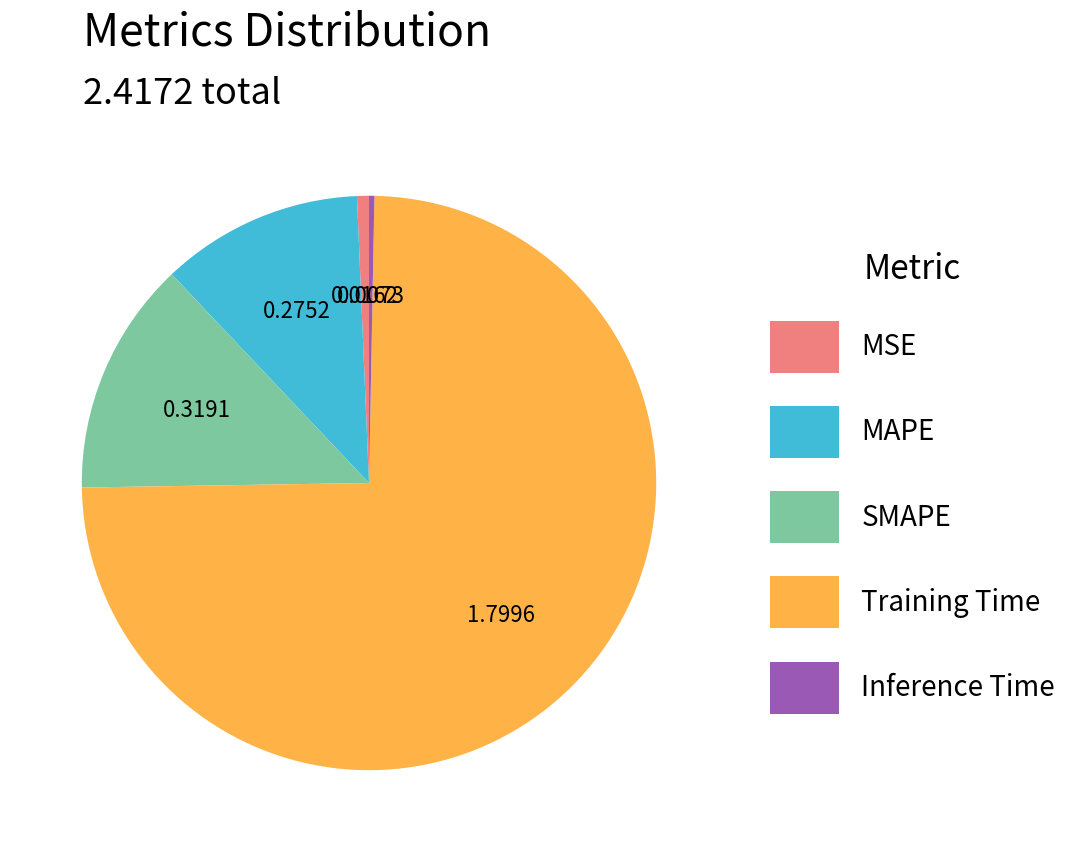

Between MSE and MAPE, which is larger?

MAPE